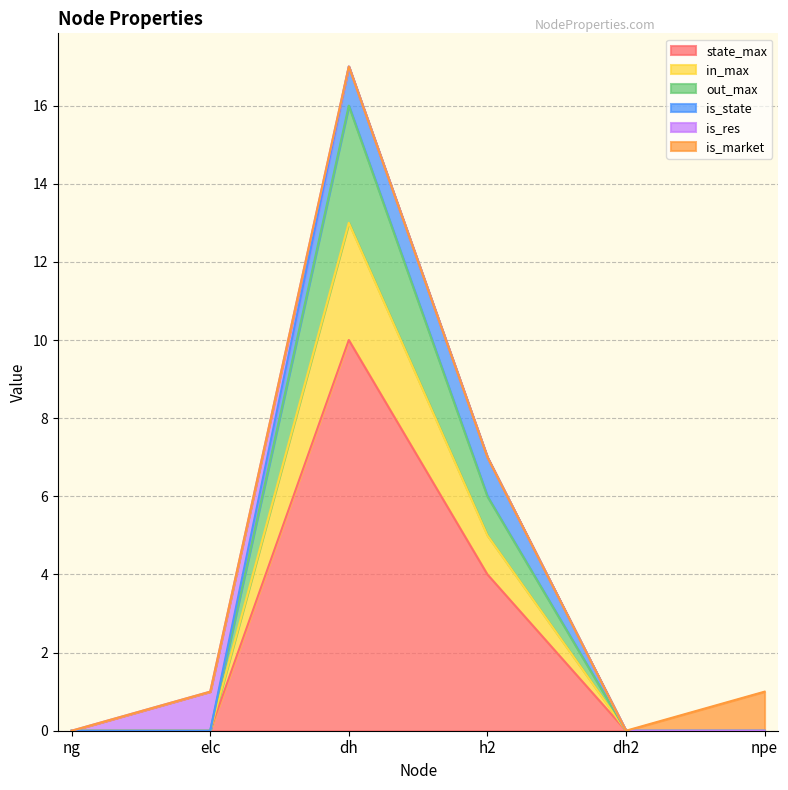

At which category does the chart reach its minimum across all series?

ng